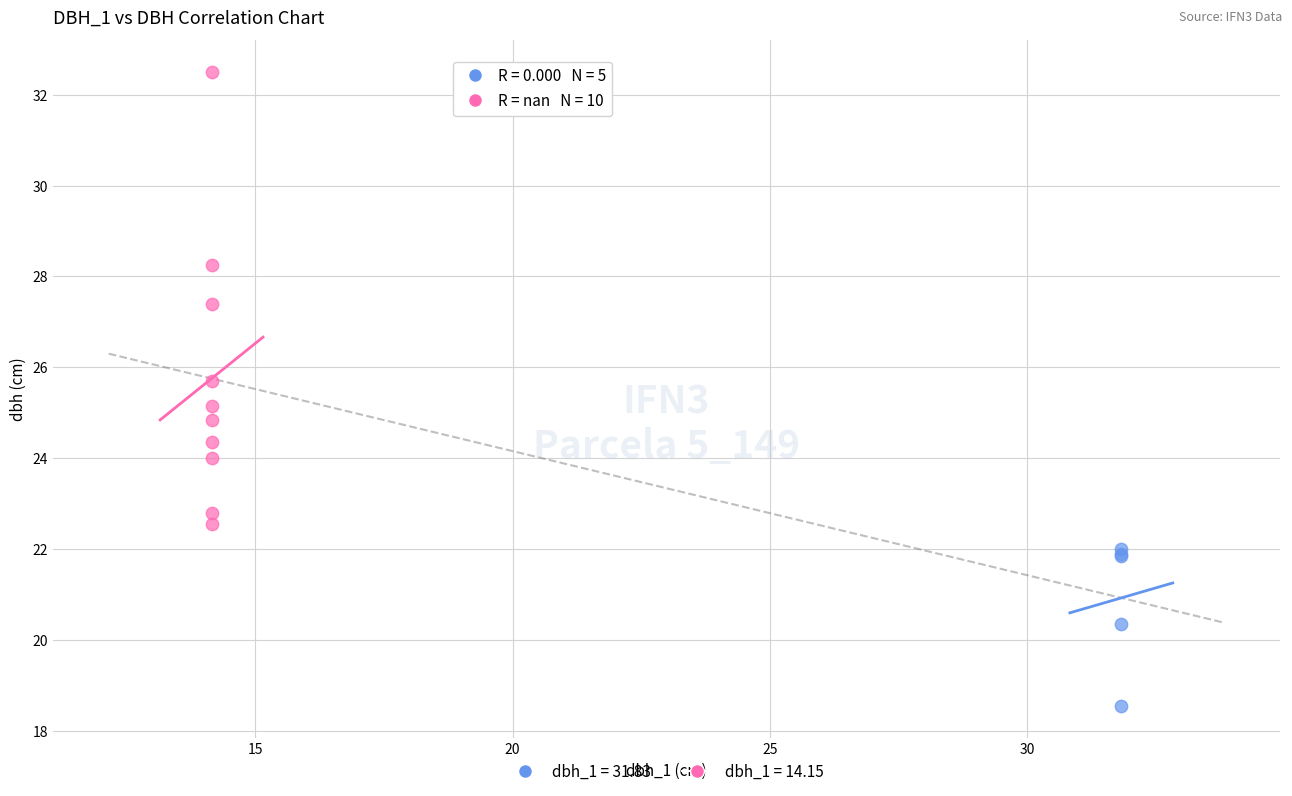

What are all the series names shown in the legend?

dbh_1 = 31.83, dbh_1 = 14.15